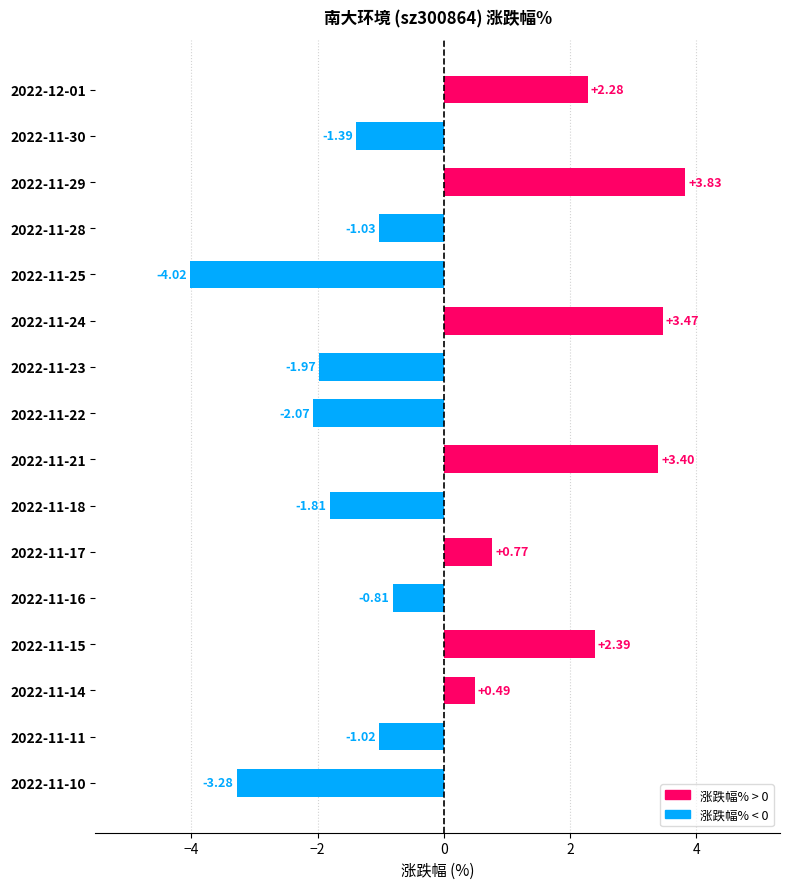

What is the smallest value displayed?

-4.0